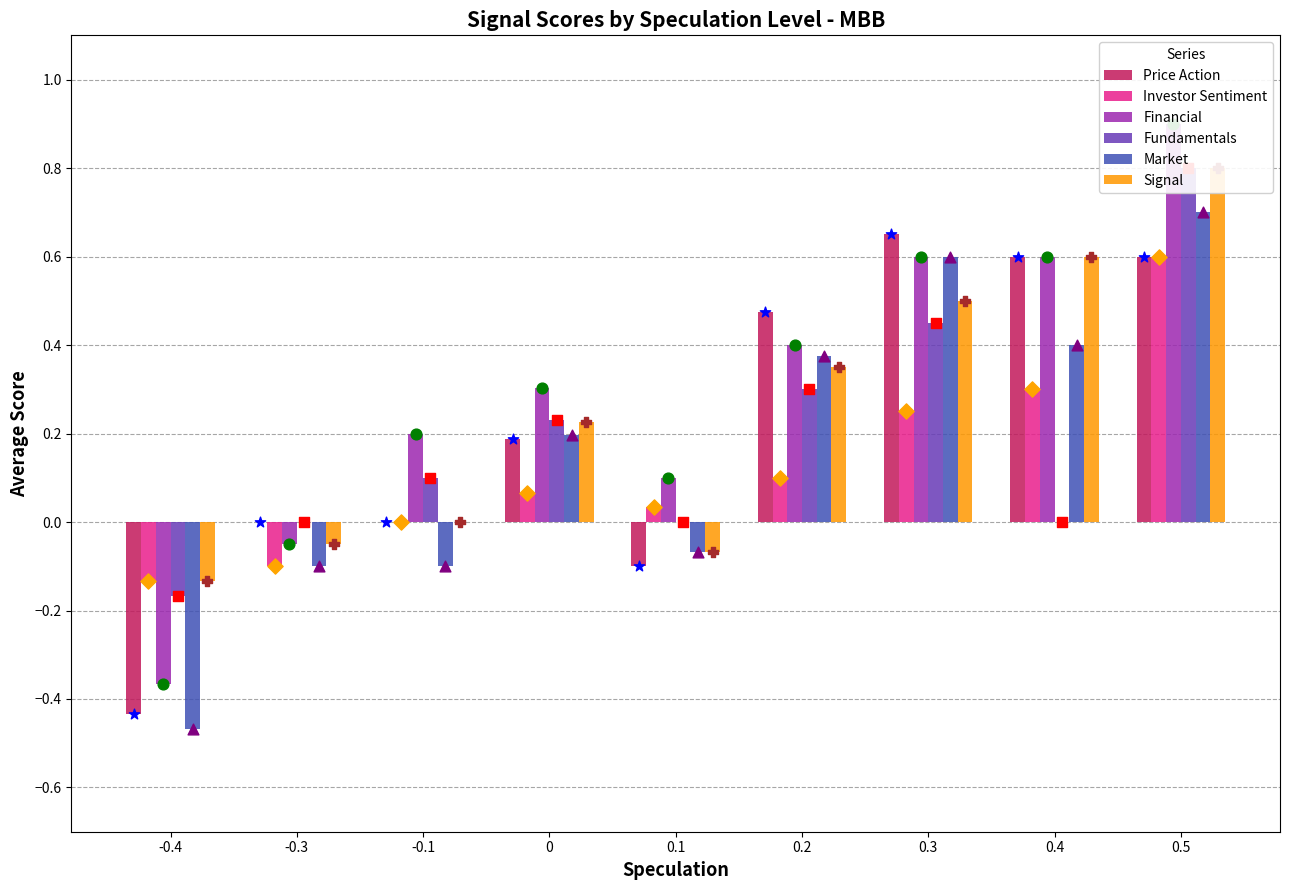

Which series has the largest total across all categories?

Financial